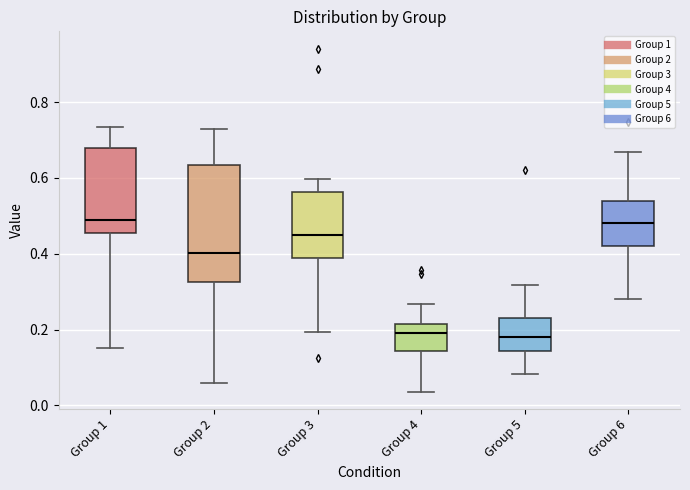

Where is the upper edge of the box for Group 2 on the y-axis? The values are not printed on the chart, so give them approximately, as read against the axis.

0.64